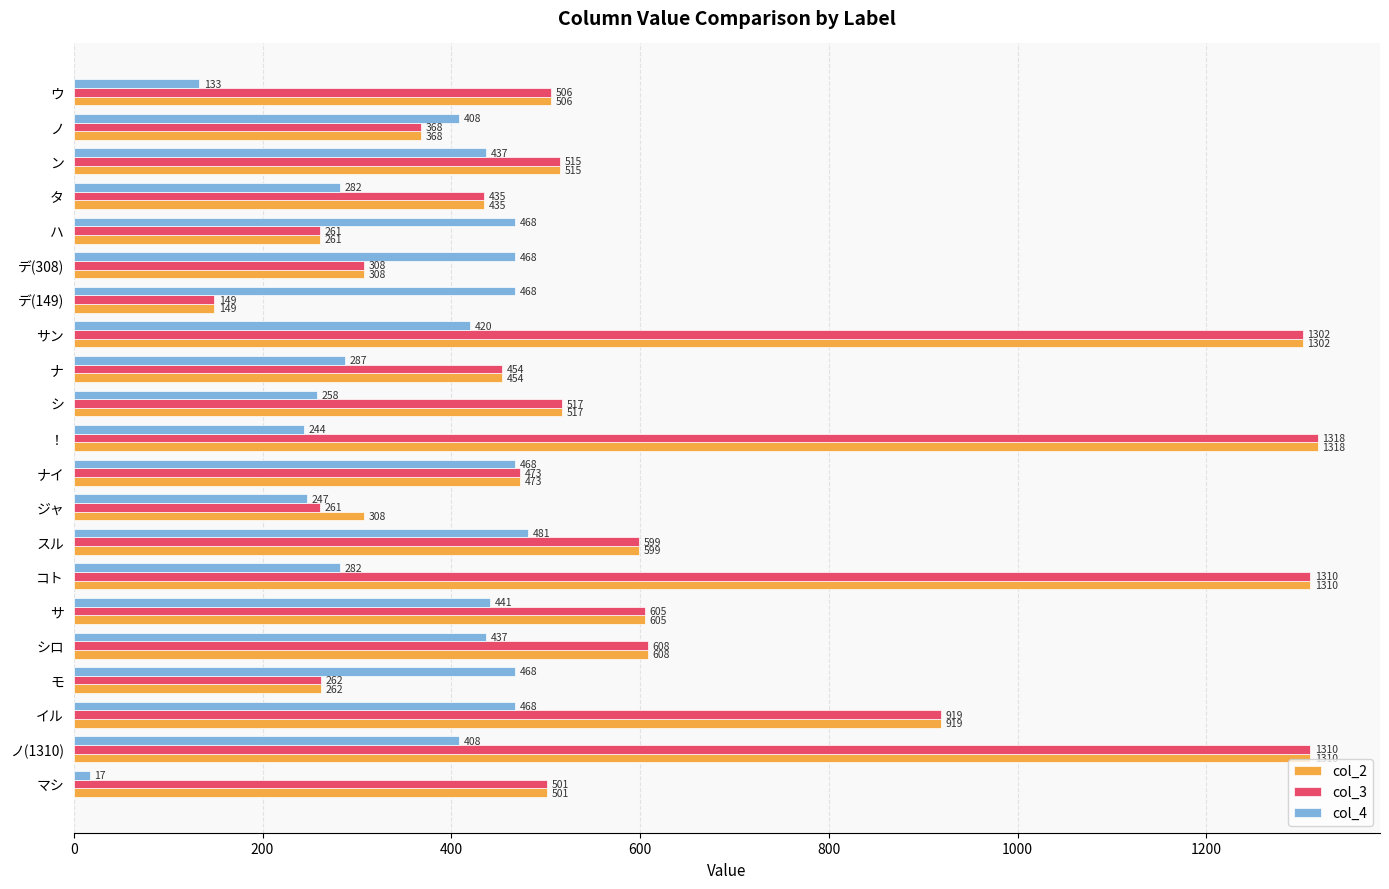

What is the difference between the highest and lowest values at ノ(1310)?

902